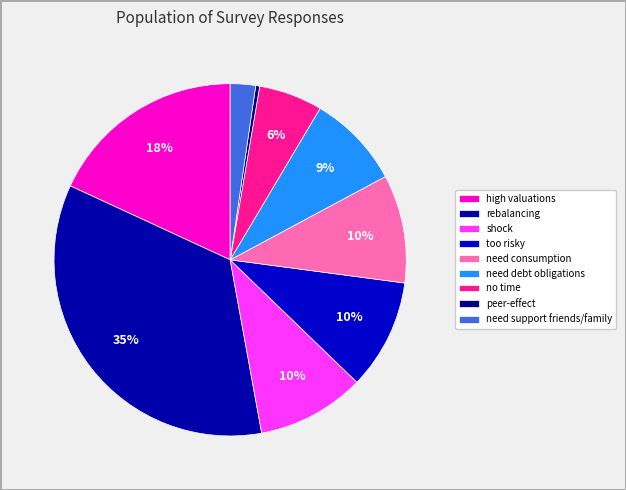

To the nearest percent, what is the average slice percentage?

11%